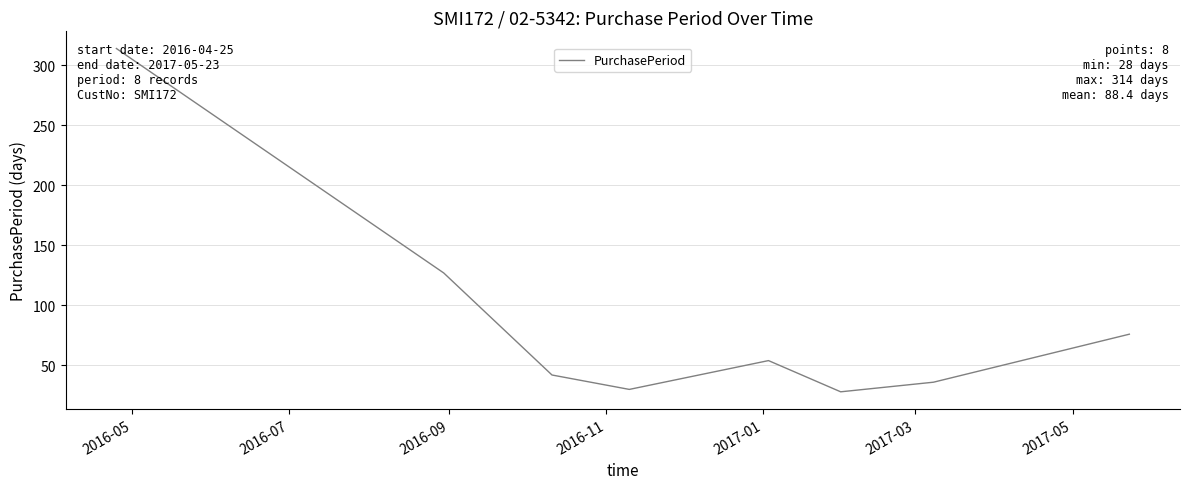

What is the smallest value displayed?

28